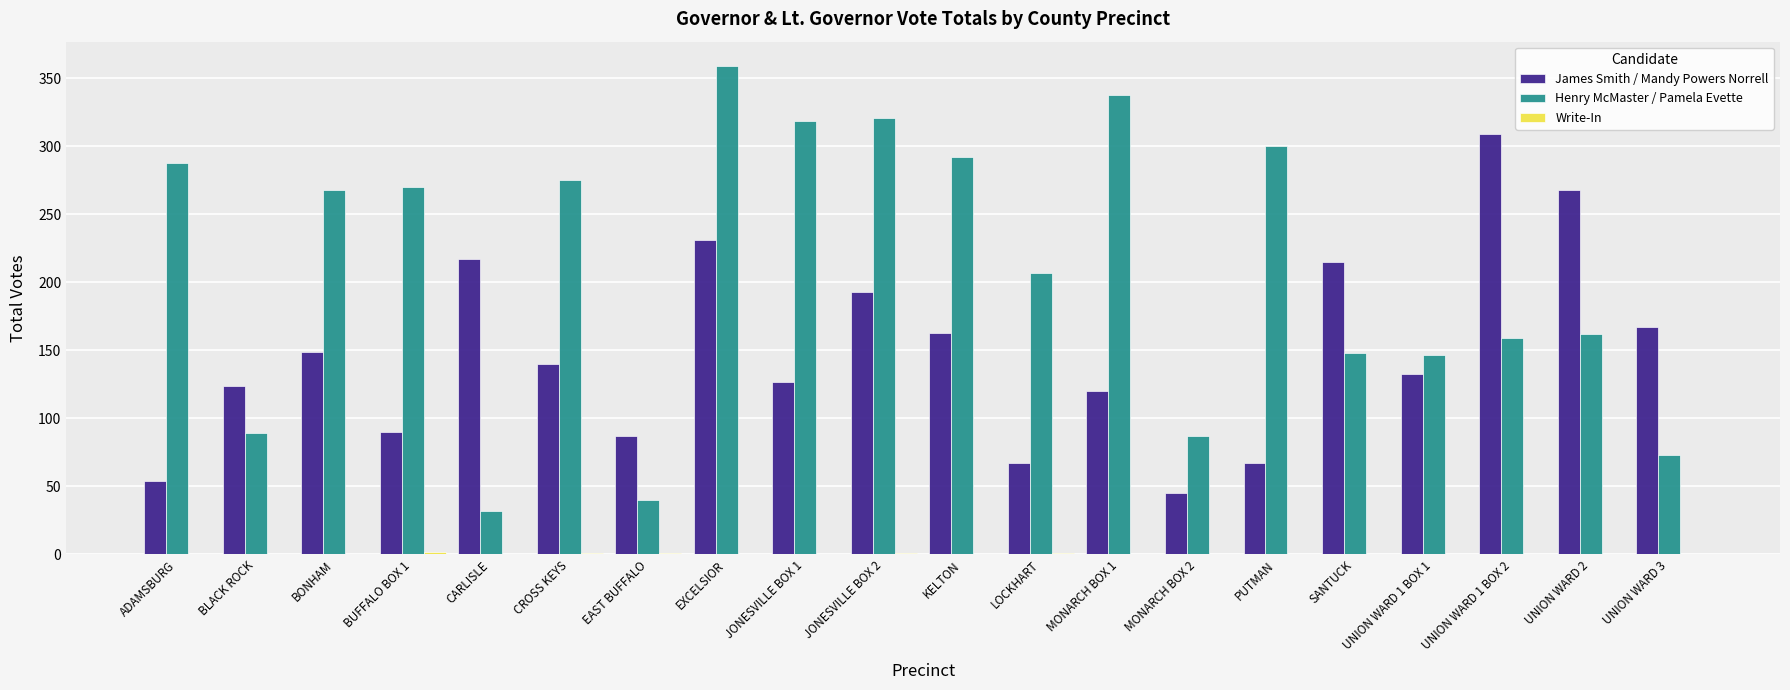

Which series has the largest range (max minus min)?

Henry McMaster / Pamela Evette